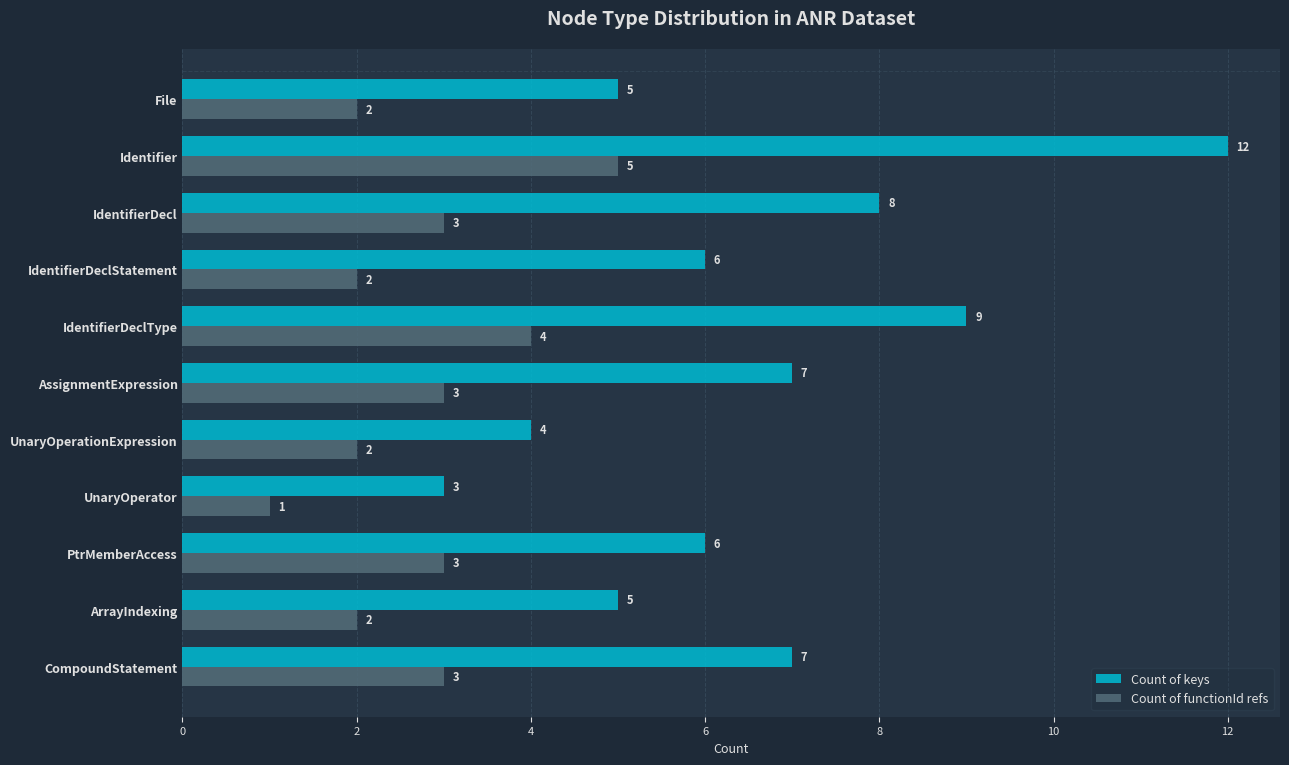

What is the difference between the highest and lowest values at IdentifierDeclStatement?

4